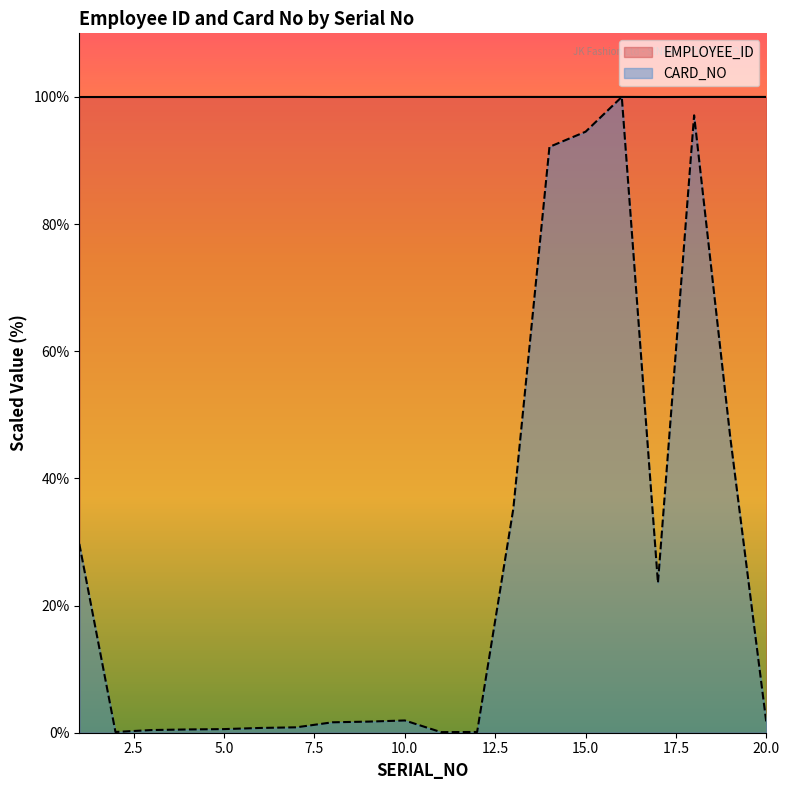

In CARD_NO, how many points are lower than both neighbors (excluding endpoints)?

3